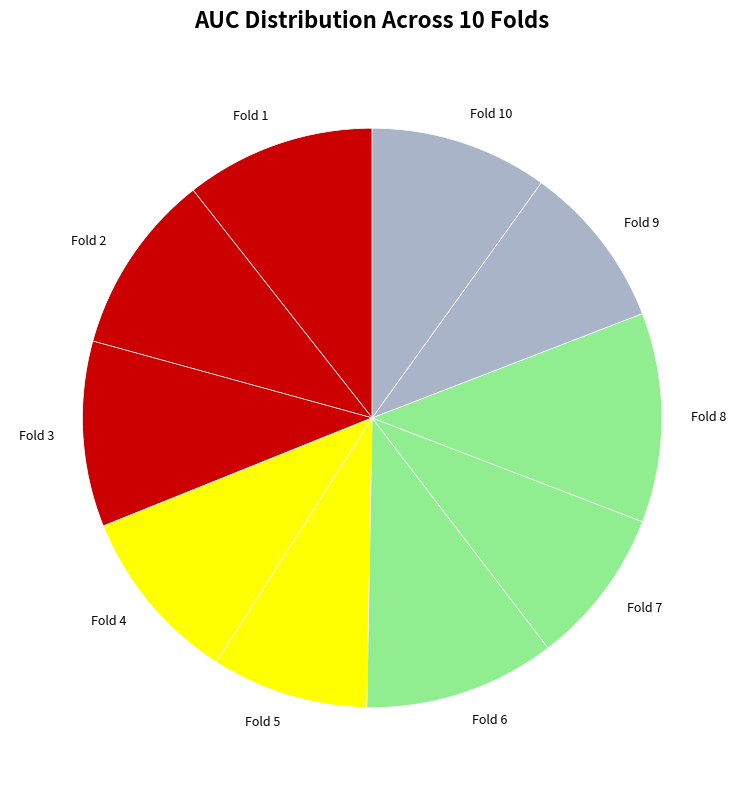

Is it true that Fold 6 is 11% of the pie?

True